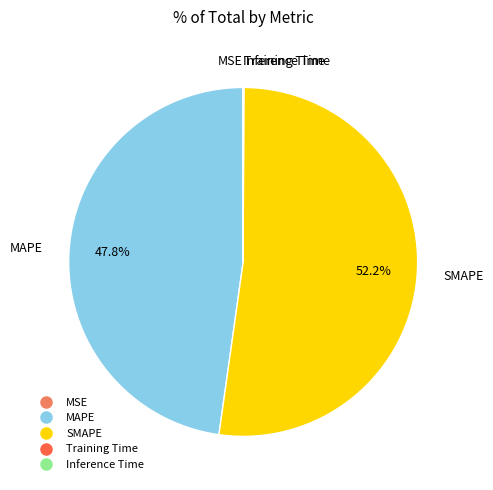

Does MAPE account for over 50% of the chart?

No